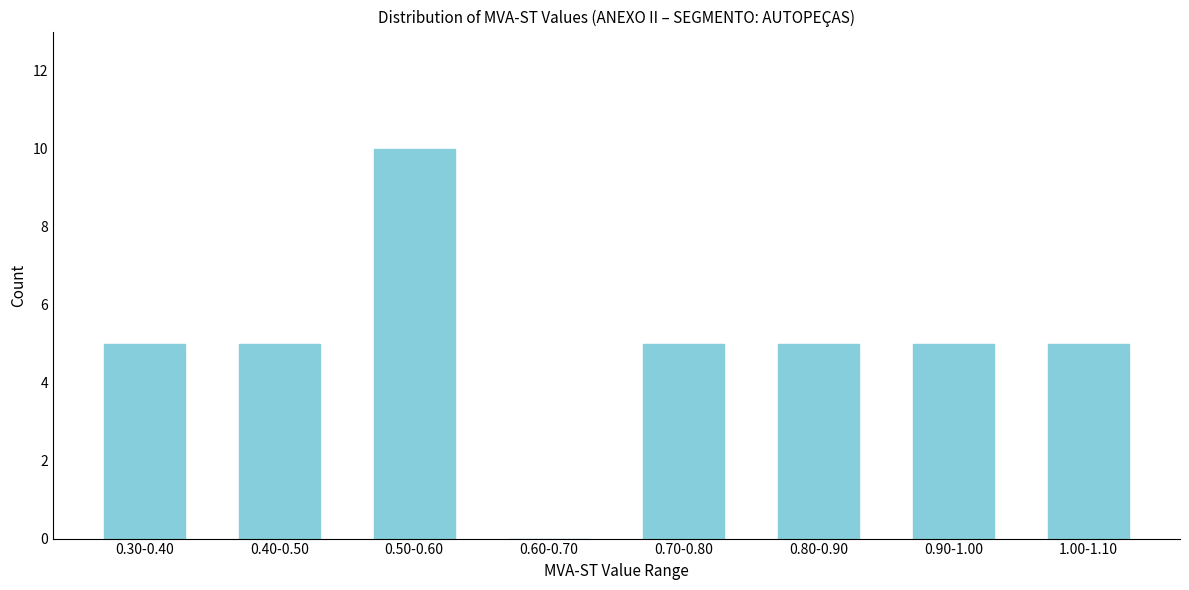

Reading left to right, transcribe all the data shown in this chart.

0.30-0.40=5	0.40-0.50=5	0.50-0.60=10	0.60-0.70=0	0.70-0.80=5	0.80-0.90=5	0.90-1.00=5	1.00-1.10=5